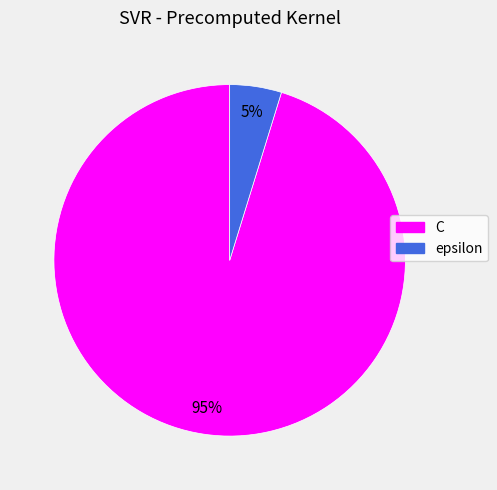

Between epsilon and C, which is larger?

C